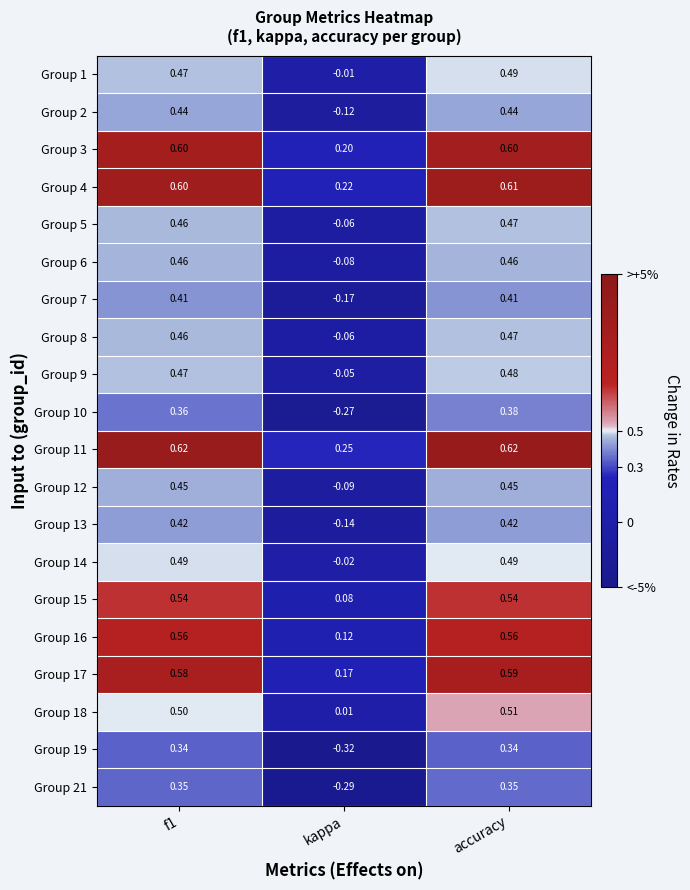

At which label is Group 14 closest to 0?

kappa